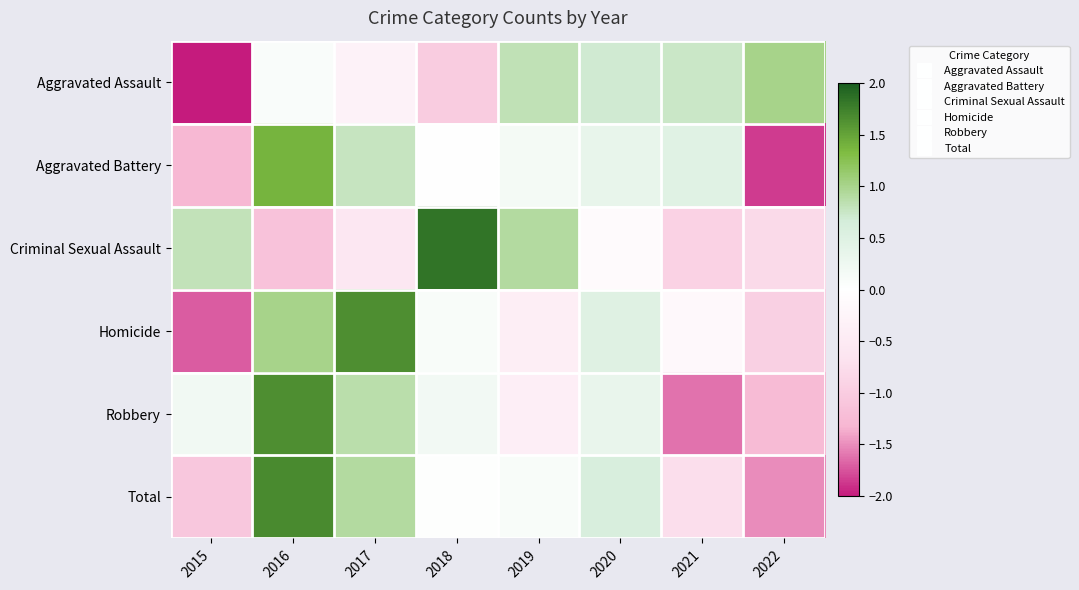

Reading left to right, extract all data points from this chart.

Aggravated Assault: 2015=-2.0	2016=0.1	2017=-0.3	2018=-1.0	2019=0.8	2020=0.7	2021=0.7	2022=1.0
Aggravated Battery: 2015=-1.3	2016=1.4	2017=0.8	2018=-0.0	2019=0.2	2020=0.4	2021=0.5	2022=-1.9
Criminal Sexual Assault: 2015=0.8	2016=-1.1	2017=-0.6	2018=1.8	2019=0.9	2020=-0.1	2021=-0.9	2022=-0.8
Homicide: 2015=-1.7	2016=1.0	2017=1.7	2018=0.1	2019=-0.4	2020=0.5	2021=-0.2	2022=-0.9
Robbery: 2015=0.2	2016=1.6	2017=0.9	2018=0.2	2019=-0.4	2020=0.3	2021=-1.6	2022=-1.2
Total: 2015=-1.1	2016=1.7	2017=0.9	2018=0.0	2019=0.1	2020=0.6	2021=-0.7	2022=-1.5